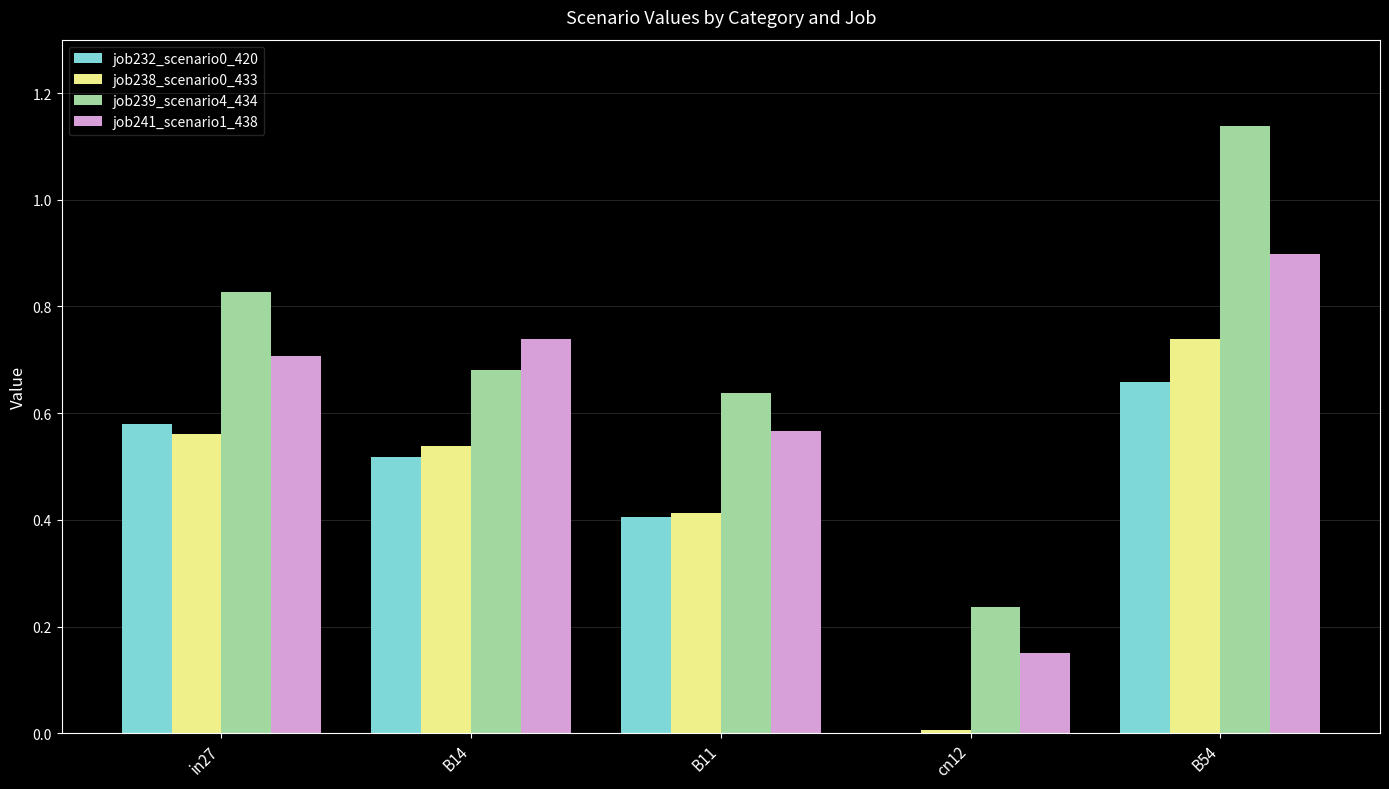

What is the average value of the job232_scenario0_420 series?

0.4